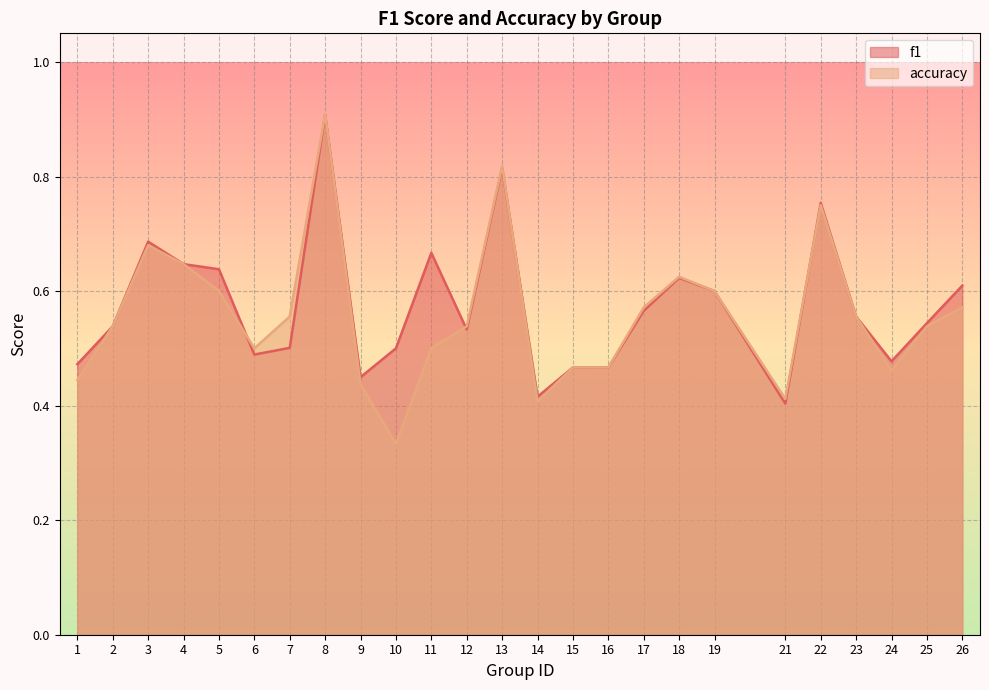

Which has a higher value, 3 or 2?

3